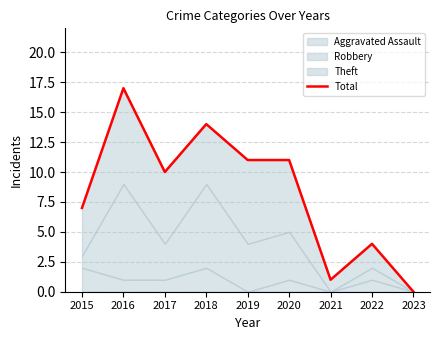

At which label is the value closest to 8?

2015